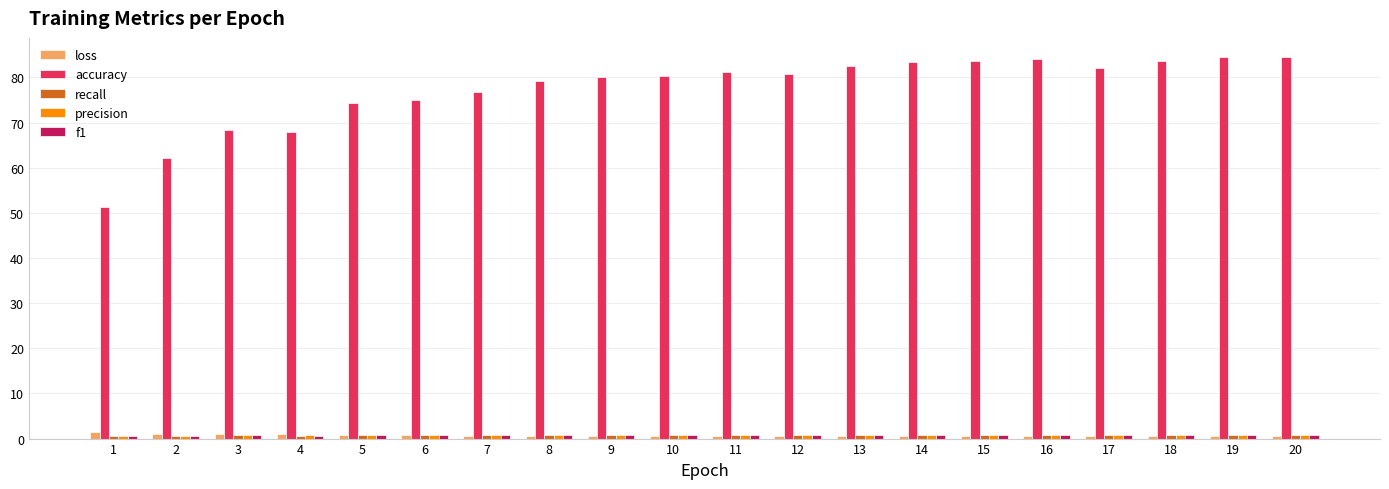

What is the maximum value shown in the chart?

84.5